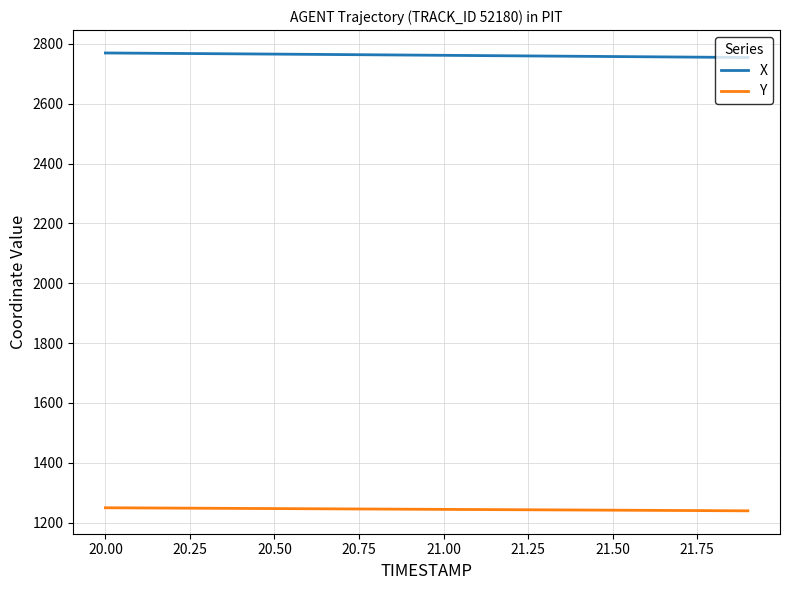

What is the maximum value shown in the chart?

2769.7